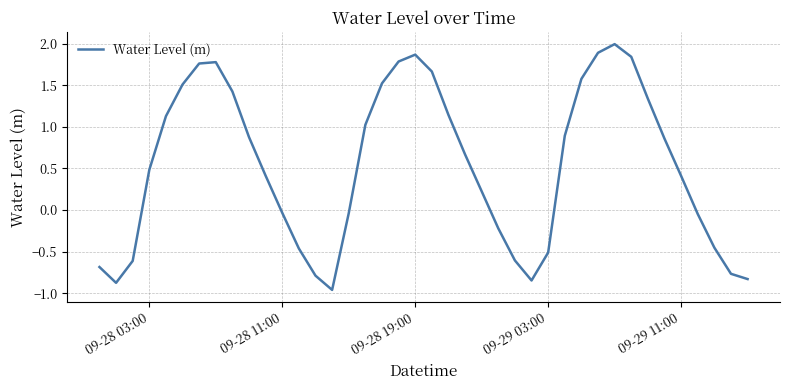

What is the greatest value displayed?

2.0